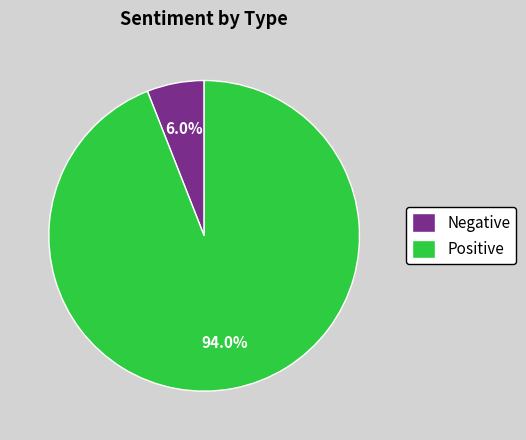

Combined, do Positive and Negative account for over 50%?

Yes